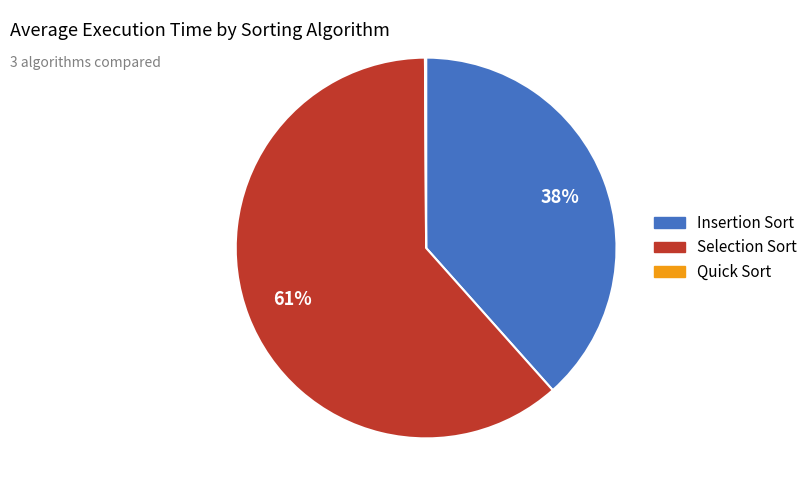

Does Selection Sort represent more than half of the total?

Yes